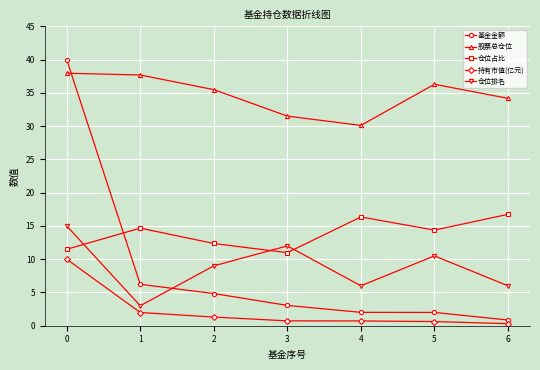

How many lines are shown in the chart?

5